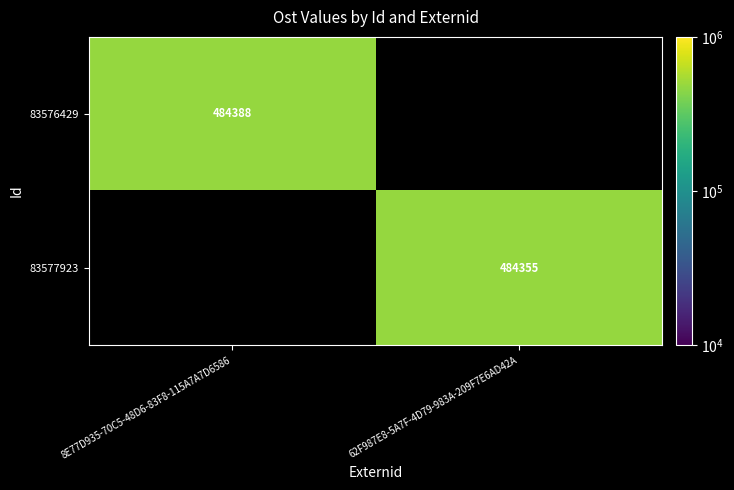

Rank the categories by 83576429 value from highest to lowest.

8E77D935-70C5-48D6-83F8-115A7A7D6586, 62F987E8-5A7F-4D79-983A-209F7E6AD42A